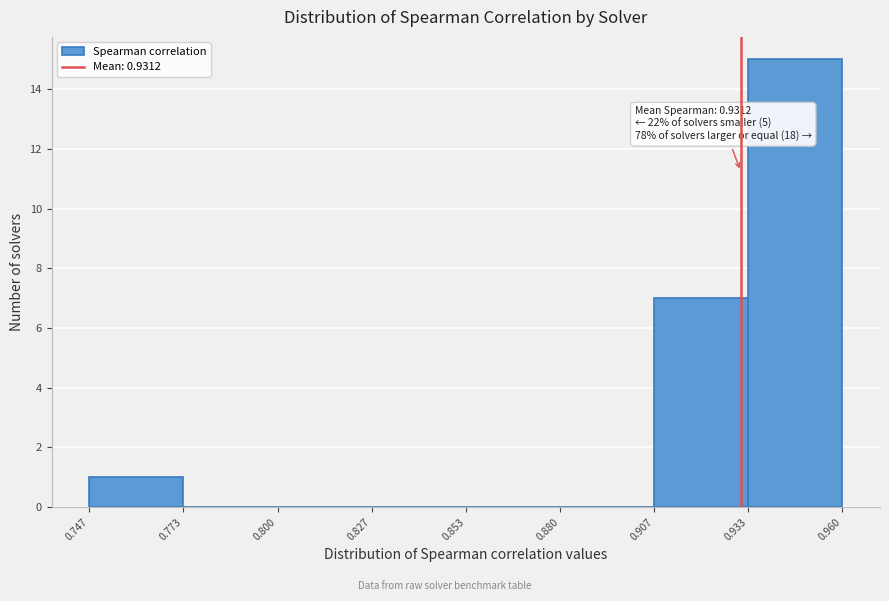

Over which range of the x-axis is the bar tallest?

0.933 to 0.960